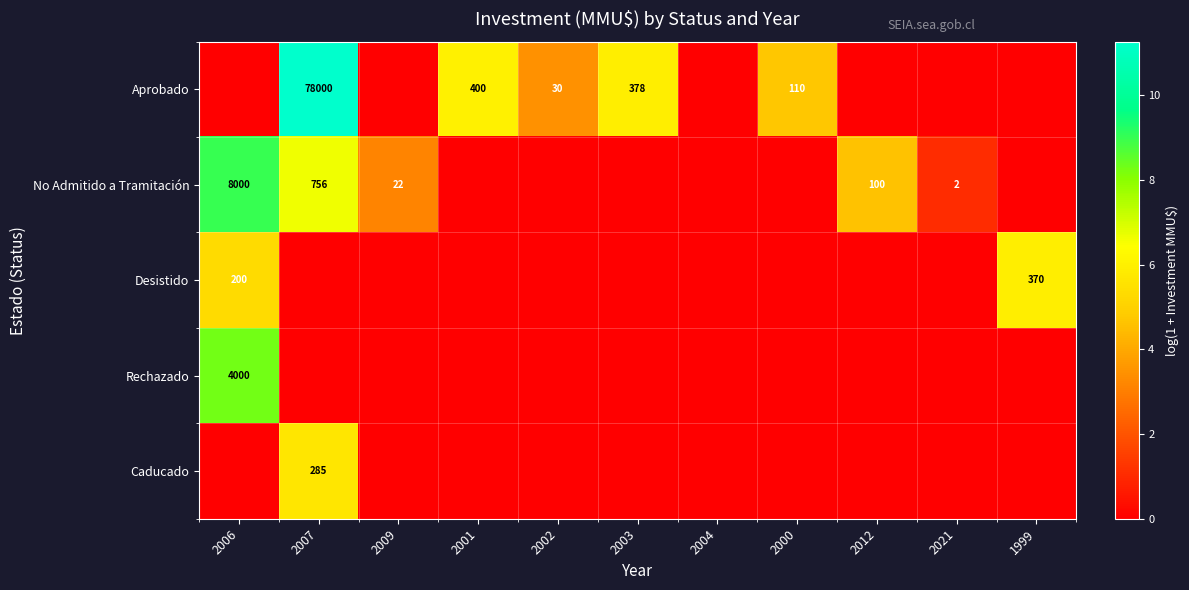

The value of Rechazado at 1999 is 5.7. True or false?

False